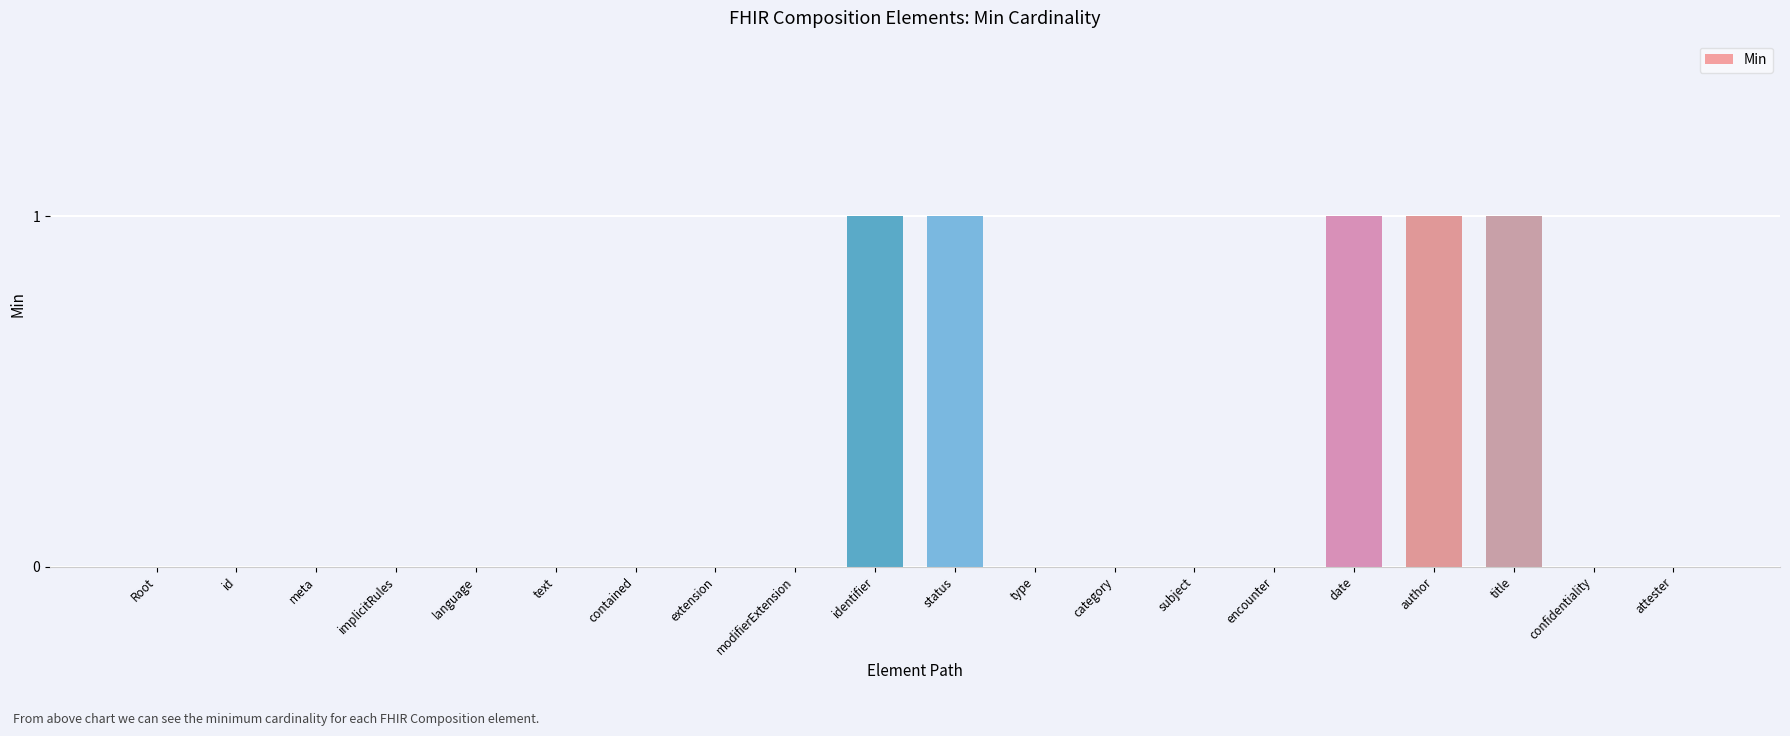

Does the chart contain stacked bars?

No